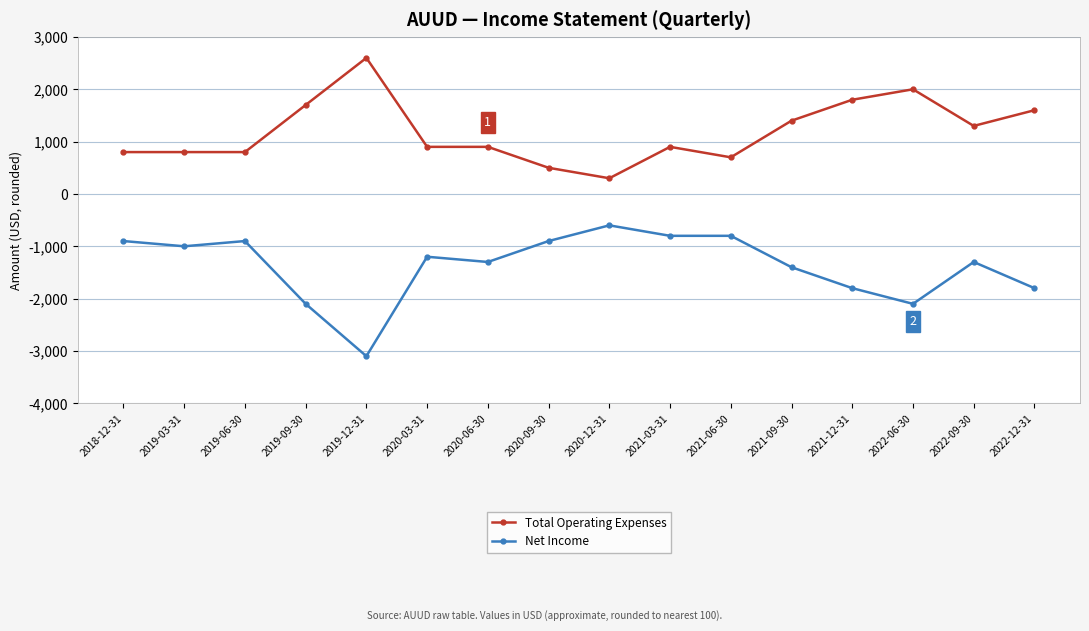

List the series in order of their overall mean, lowest first.

Net Income, Total Operating Expenses